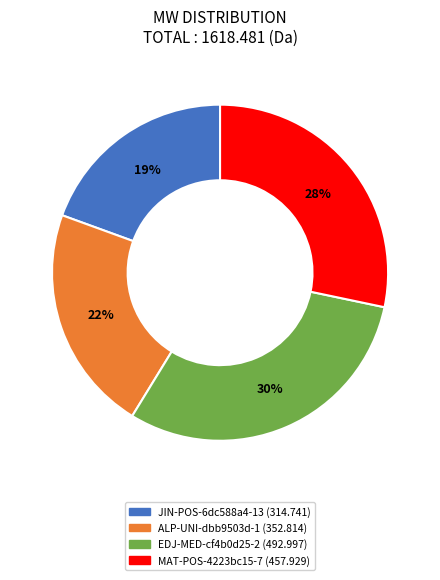

True or false: MAT-POS-4223bc15-7 accounts for 28% of the total.

True